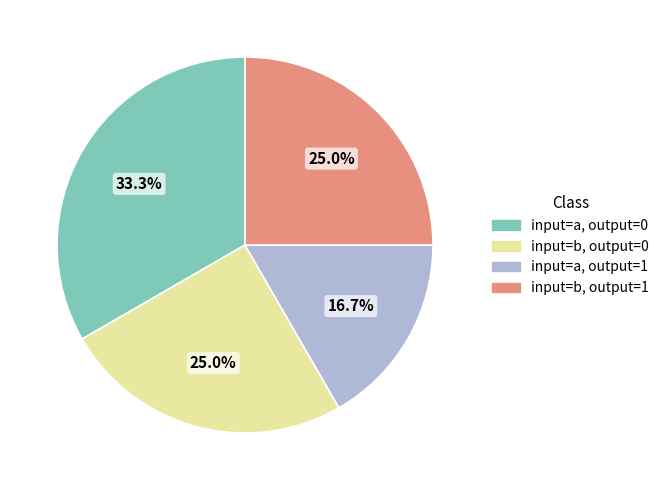

Which slice is the smallest?

input=a, output=1